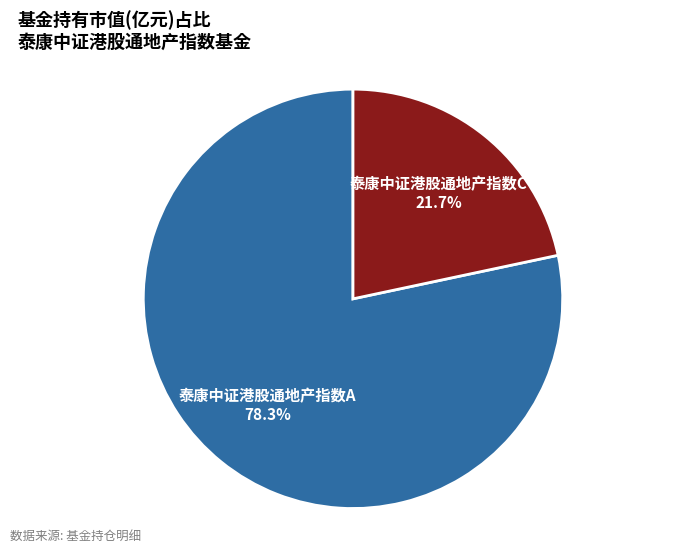

Is it true that 泰康中证港股通地产指数C is 22% of the pie?

True